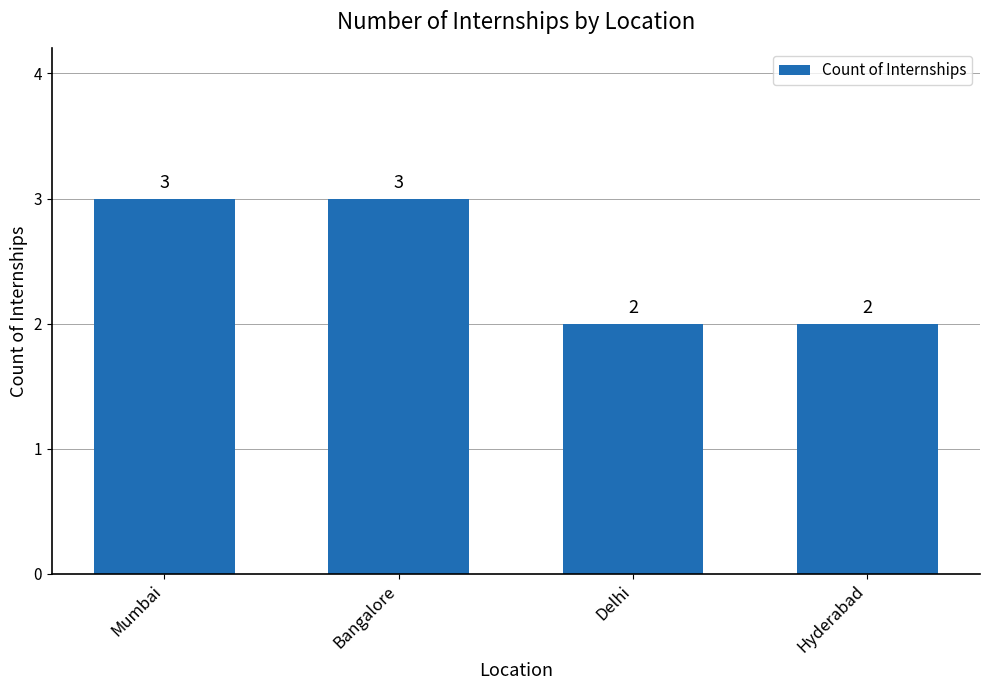

What is the label of the 2nd bar from the left?

Bangalore